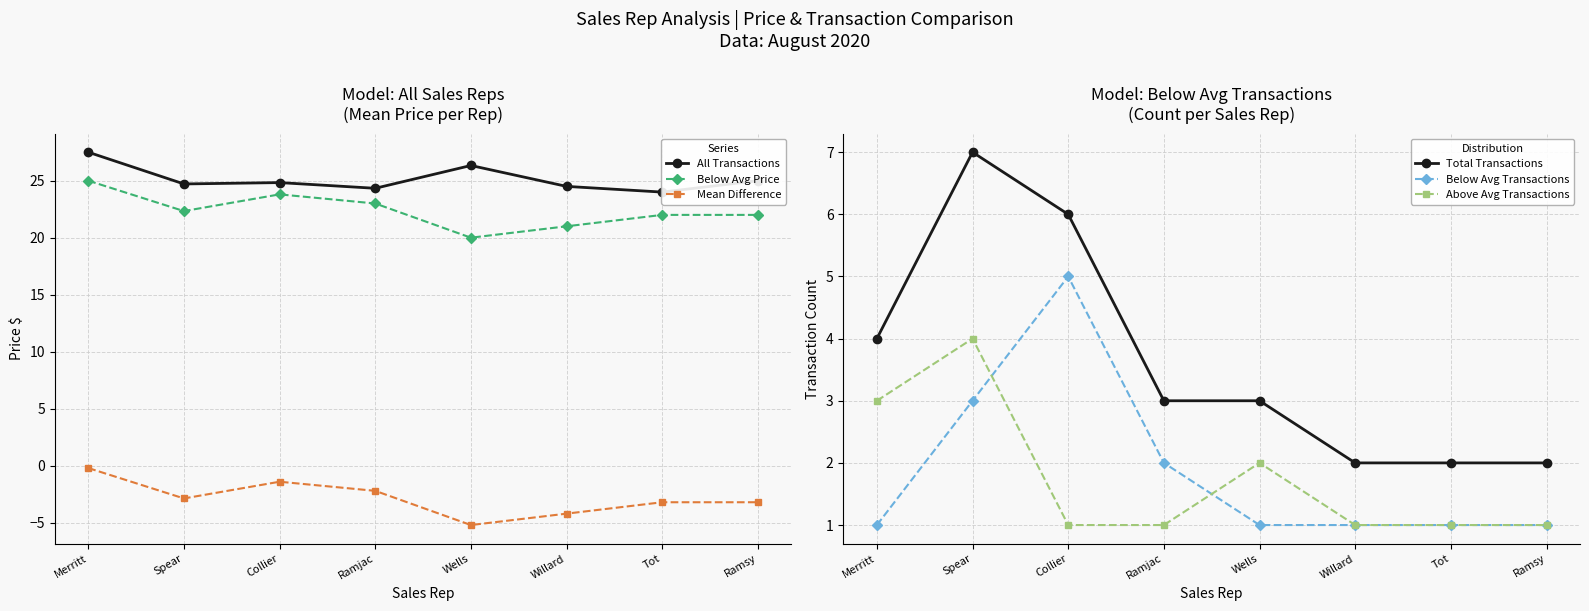

What is the label of the 7th point from the right?

Spear